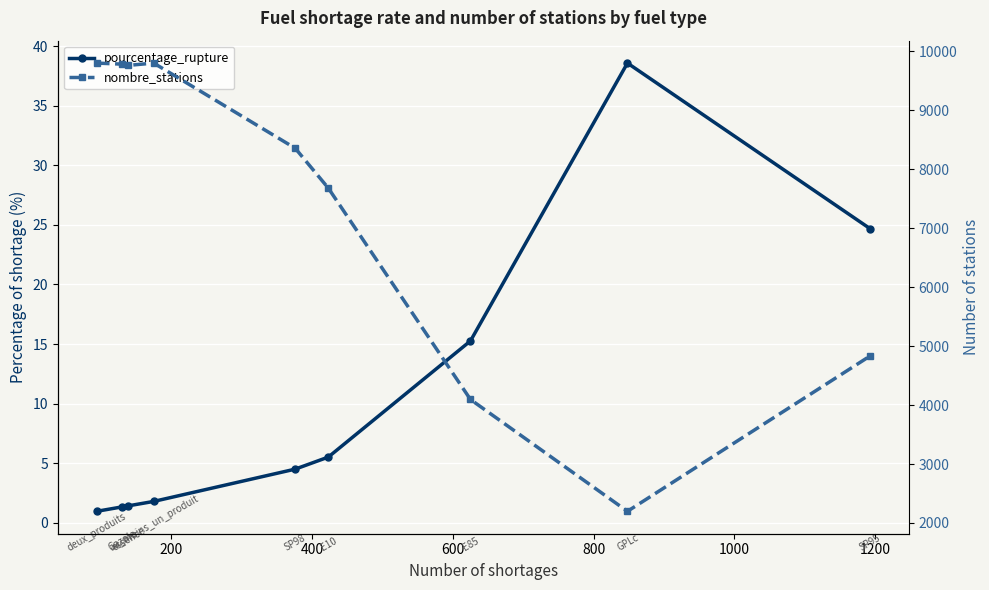

How many data points in nombre_stations are less than 8357?

4